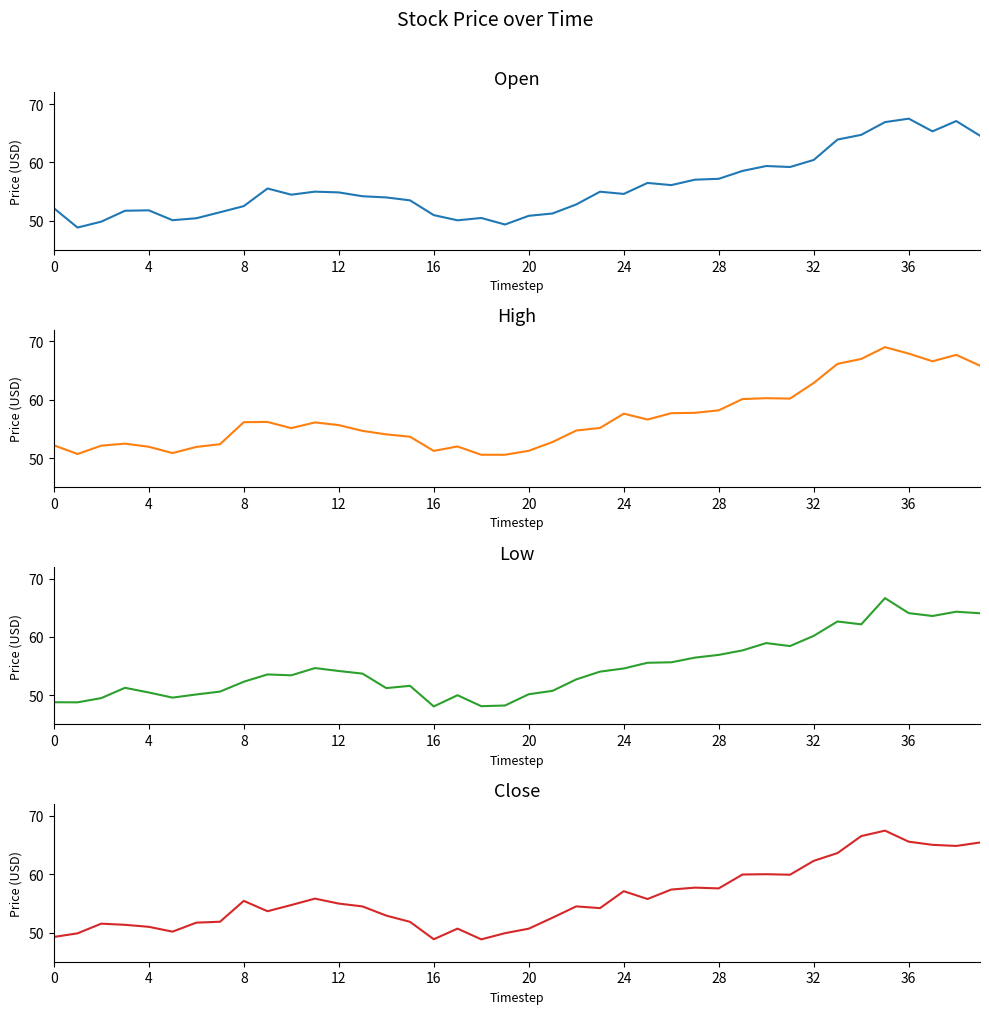

Read the Open value at 37.

65.3